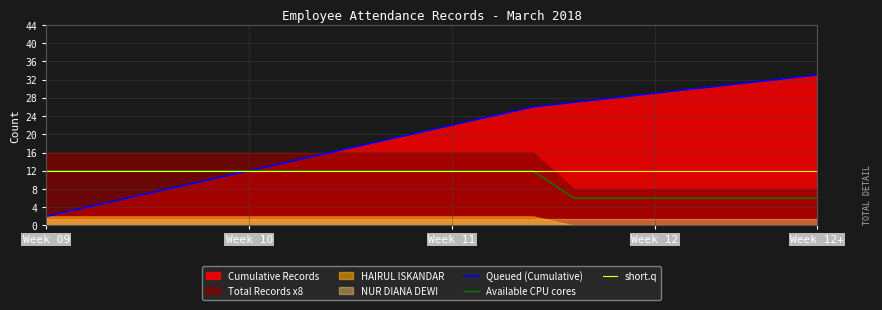

What is the highest value of the Available CPU cores series?

12